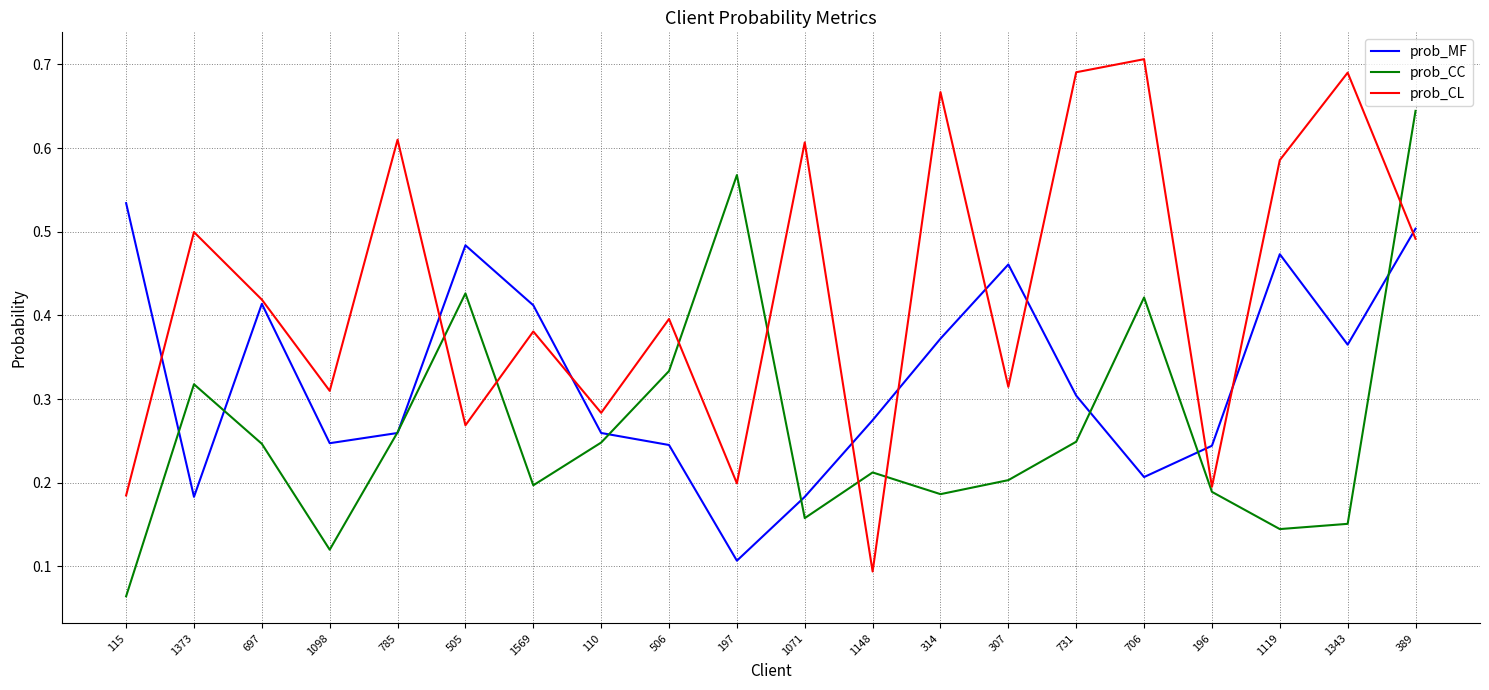

The prob_CC series shows 0.1 at 785. True or false?

False